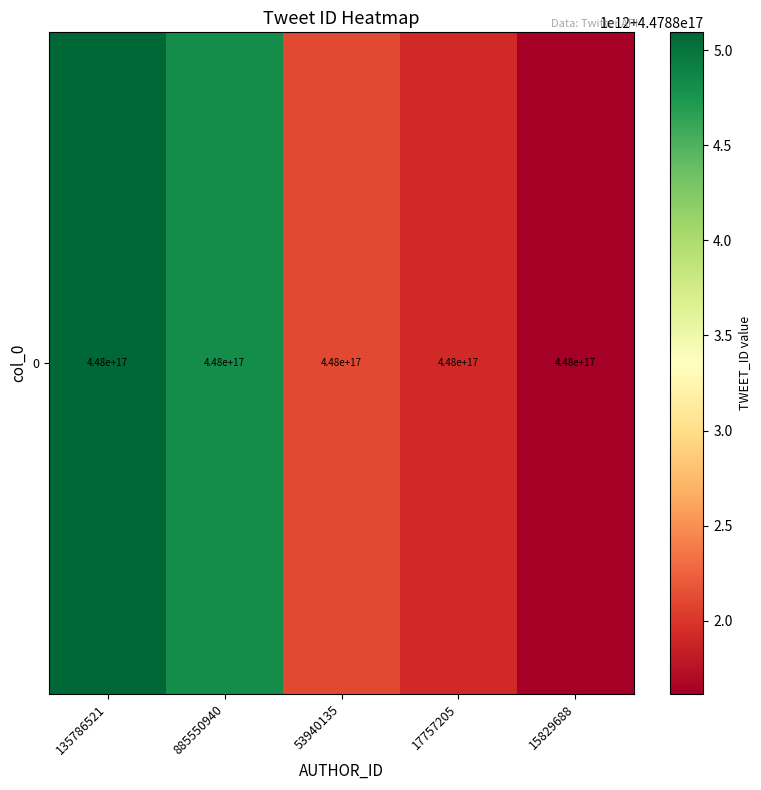

True or false: the data shows 313450865561521600 at 885550940.

False